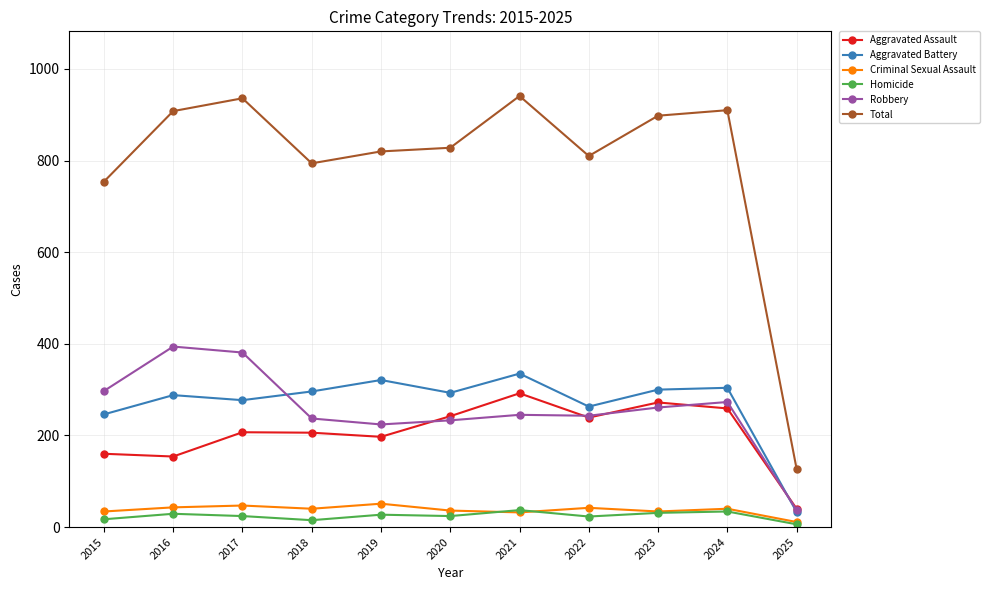

How many interior local peaks does the Aggravated Assault series have?

3